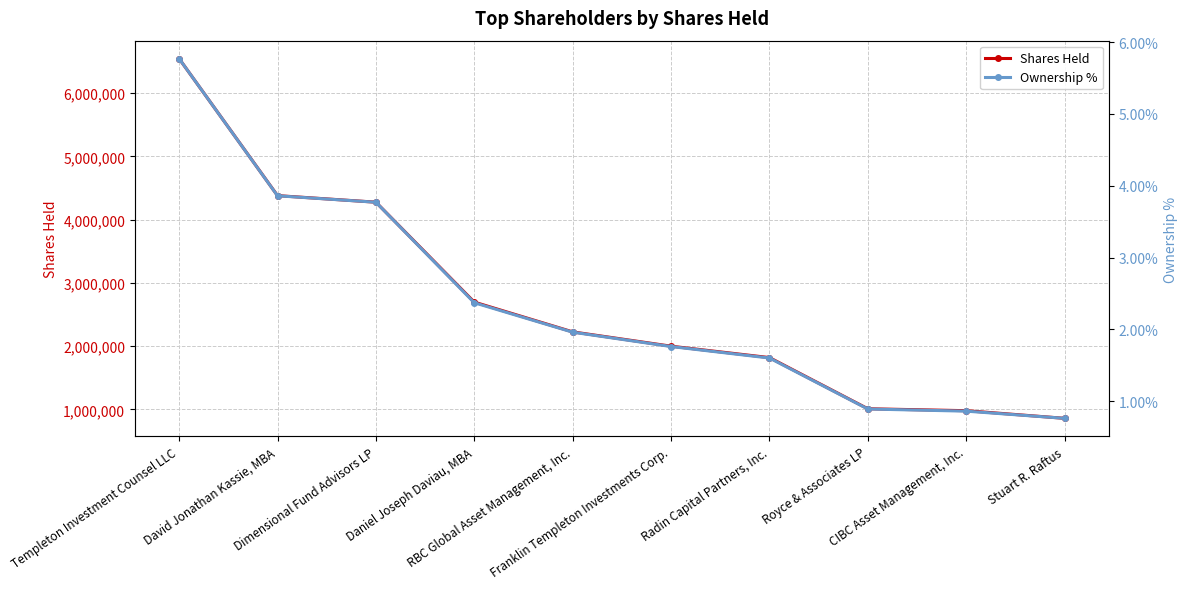

List the series in order of their overall mean, lowest first.

Ownership %, Shares Held